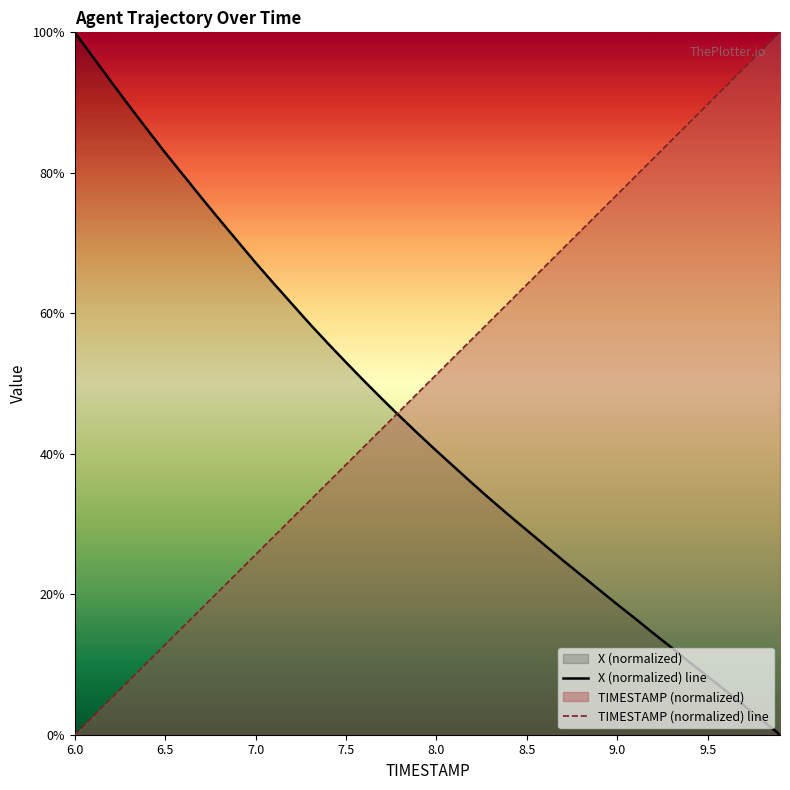

List the series in order of their overall mean, lowest first.

X (normalized) line, TIMESTAMP (normalized) line